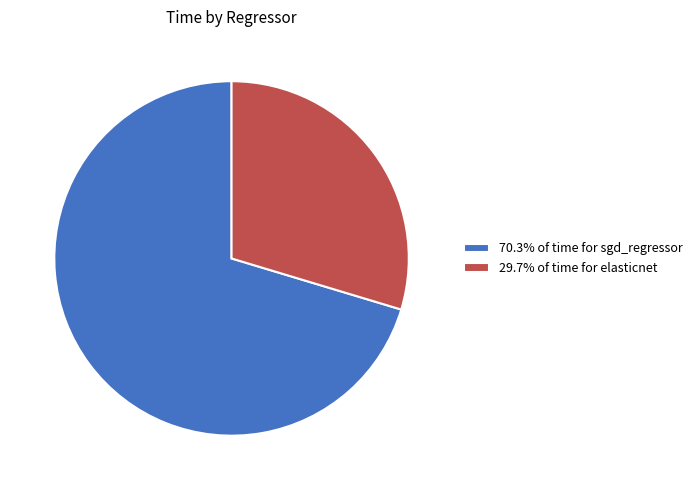

Is there a majority slice in this chart?

Yes